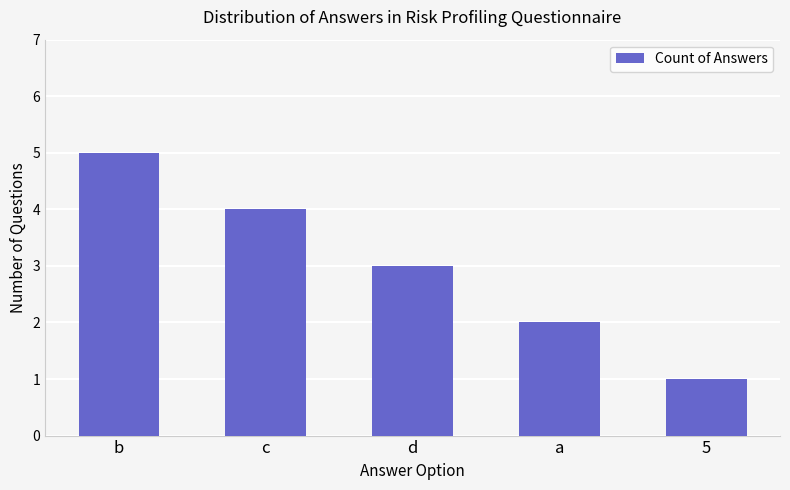

List the labels in order of value, smallest first.

5, a, d, c, b